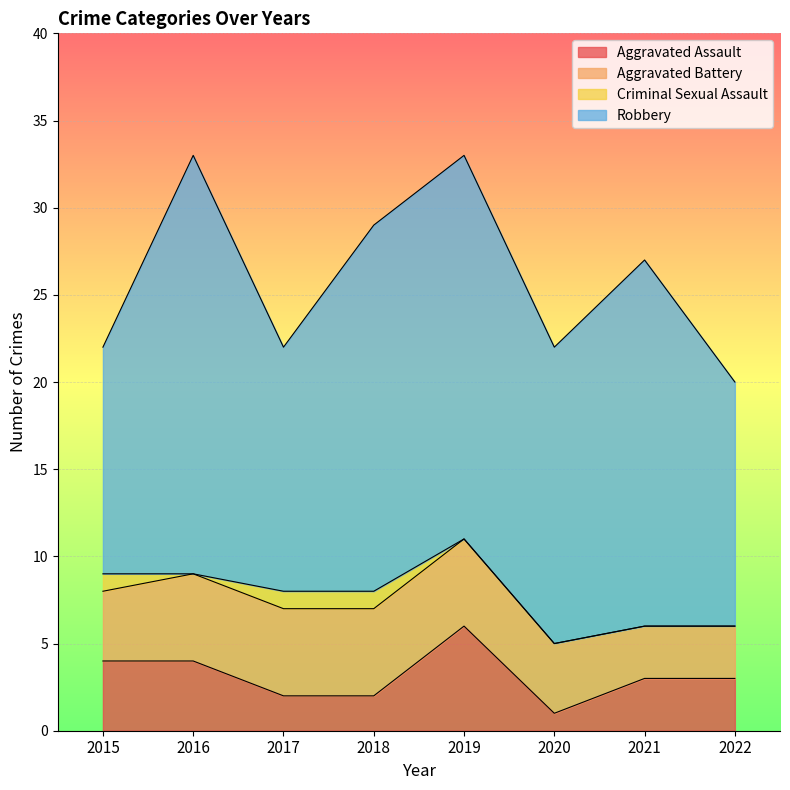

Which series has the widest spread of values?

Robbery